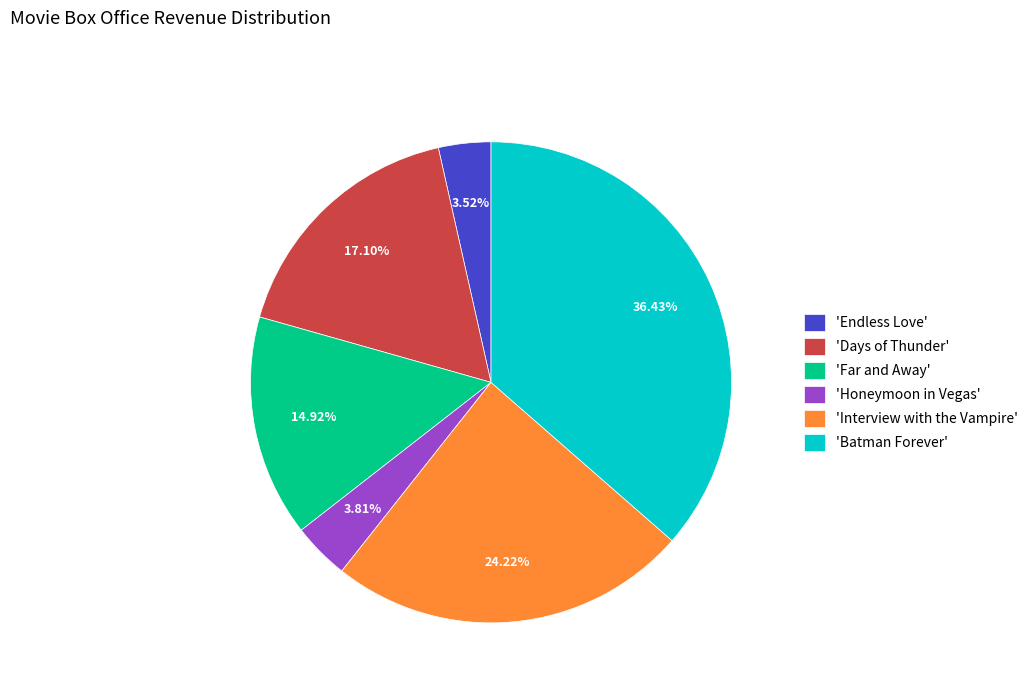

Which has a higher value, 'Days of Thunder' or 'Far and Away'?

'Days of Thunder'